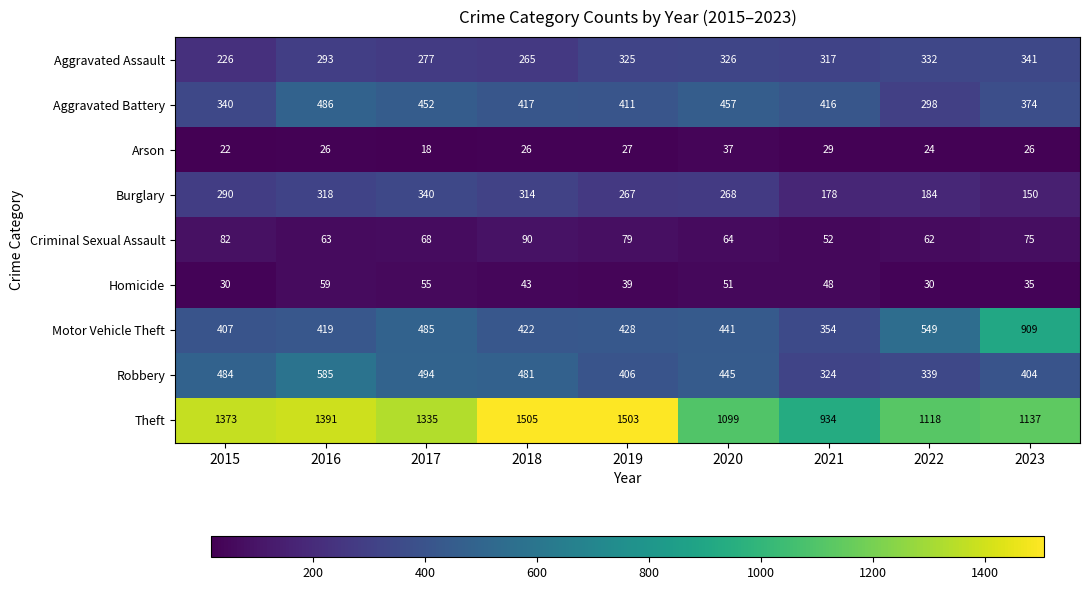

At which category is the sum across all series the highest?

2016